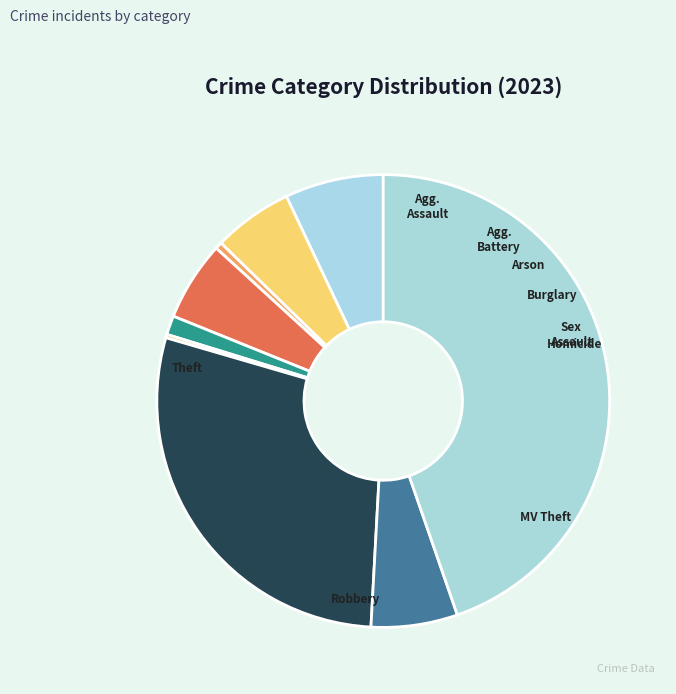

To the nearest percent, what is the difference between the largest and smallest slice percentages?

44%